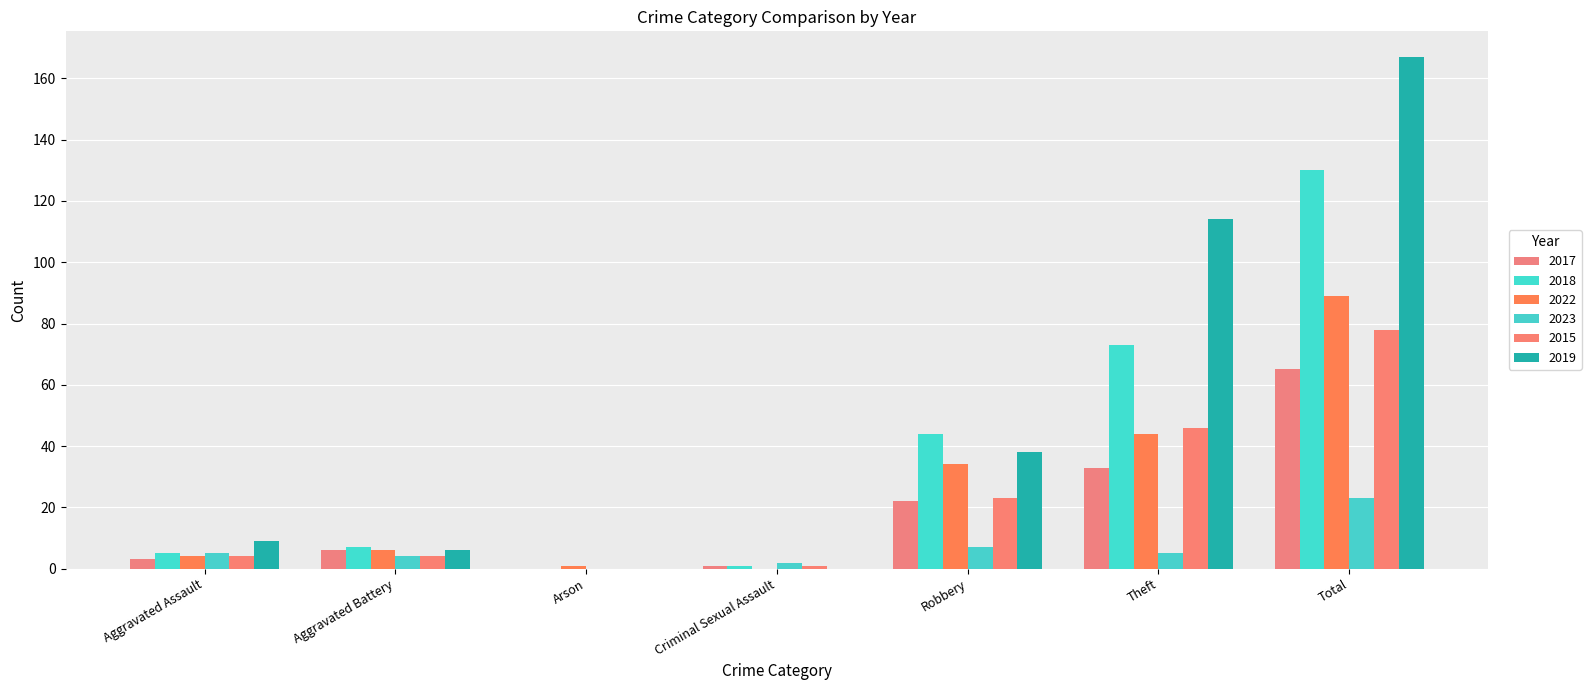

What are all the series names shown in the legend?

2017, 2018, 2022, 2023, 2015, 2019